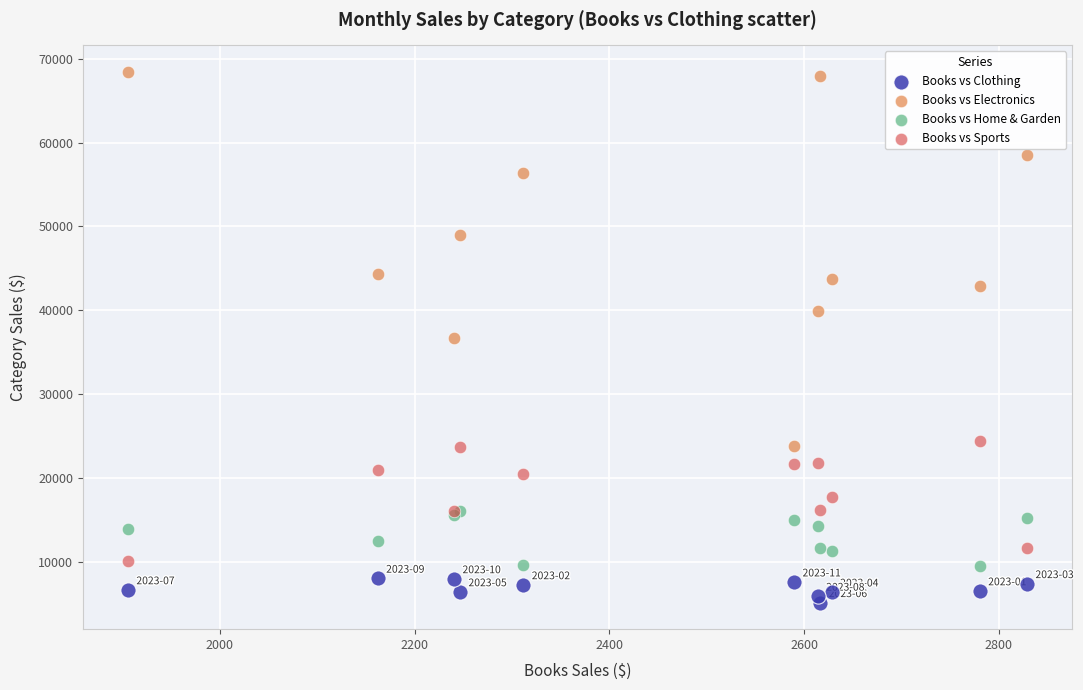

What are all the series names shown in the legend?

Books vs Clothing, Books vs Electronics, Books vs Home & Garden, Books vs Sports